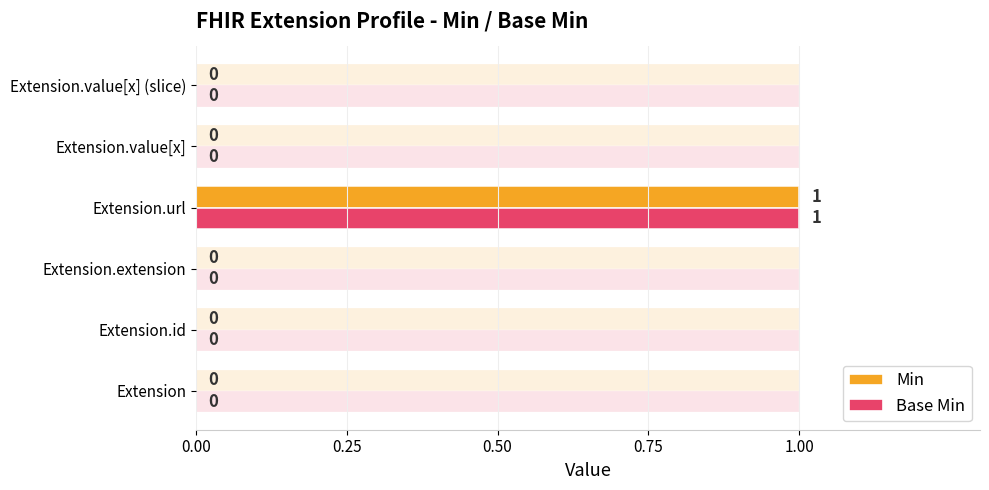

What is the sum of all Min values?

1